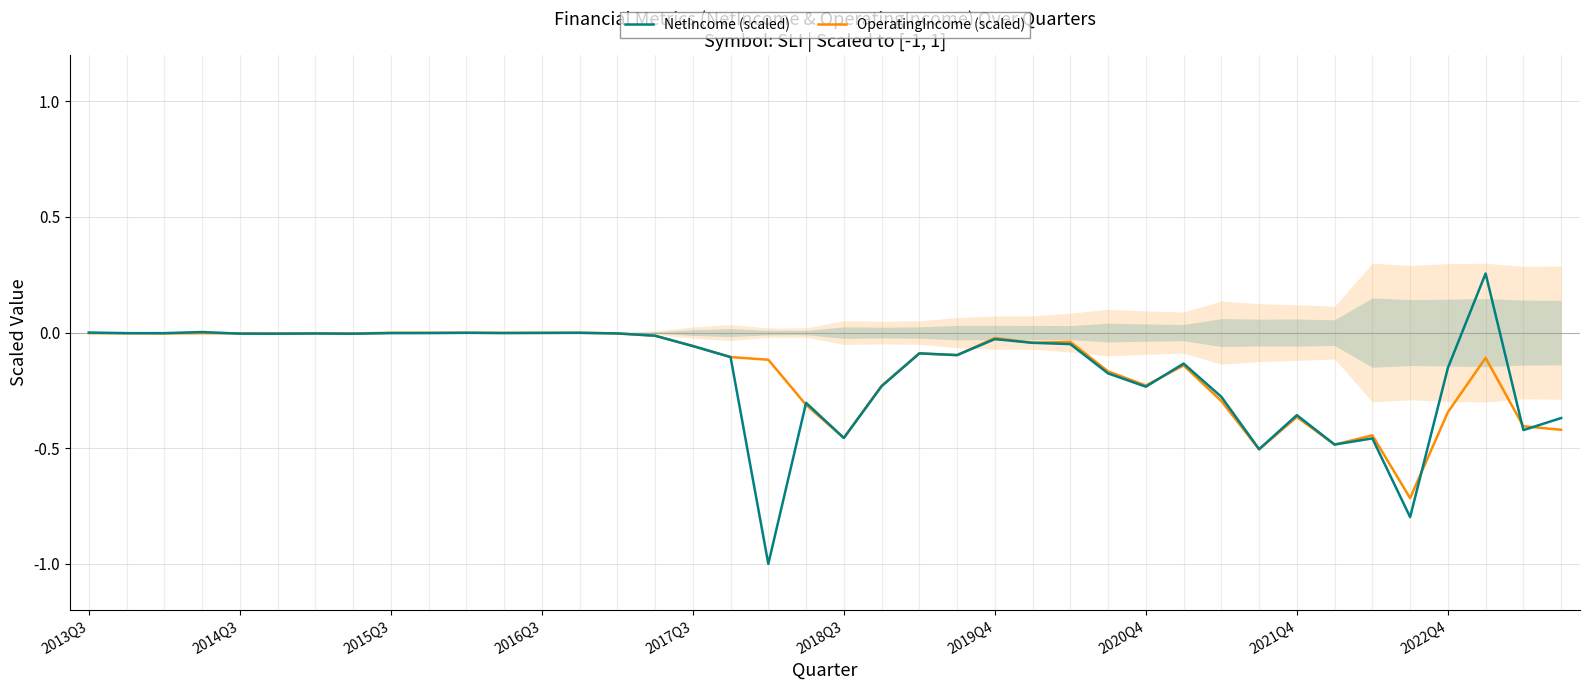

Reading right to left, transcribe all the data shown in this chart.

NetIncome (scaled): -0.4	-0.4	0.3	-0.2	-0.8	-0.5	-0.5	-0.4	-0.5	-0.3	-0.1	-0.2	-0.2	-0.0	-0.0	-0.0	-0.1	-0.1	-0.2	-0.5	-0.3	-1.0	-0.1	-0.1	-0.0	-0.0	-0.0	-0.0	-0.0	-0.0	-0.0	-0.0	-0.0	-0.0	-0.0	-0.0	0.0	-0.0	-0.0	0.0
OperatingIncome (scaled): -0.4	-0.4	-0.1	-0.3	-0.7	-0.4	-0.5	-0.4	-0.5	-0.3	-0.1	-0.2	-0.2	-0.0	-0.0	-0.0	-0.1	-0.1	-0.2	-0.5	-0.3	-0.1	-0.1	-0.1	-0.0	-0.0	-0.0	-0.0	-0.0	-0.0	-0.0	-0.0	-0.0	-0.0	-0.0	-0.0	-0.0	-0.0	-0.0	-0.0